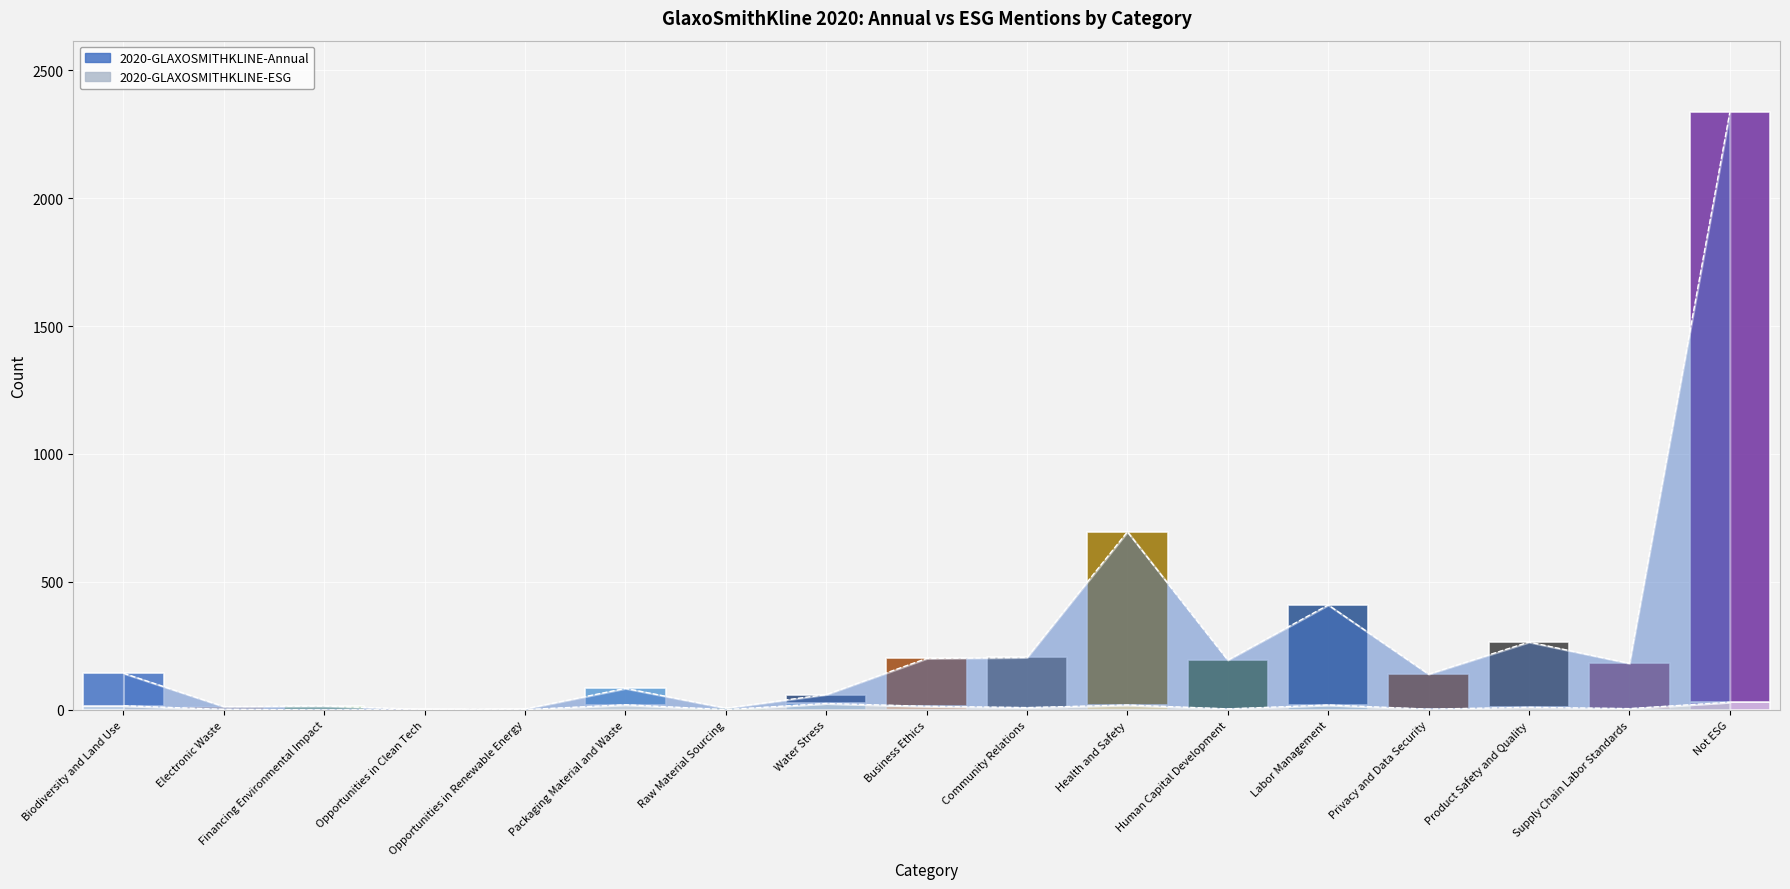

What is the label of the 2nd point from the right?

Supply Chain Labor Standards